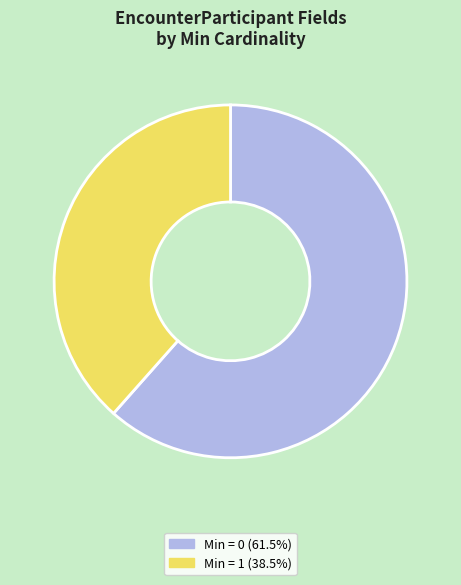

How many slices are in this pie chart?

2